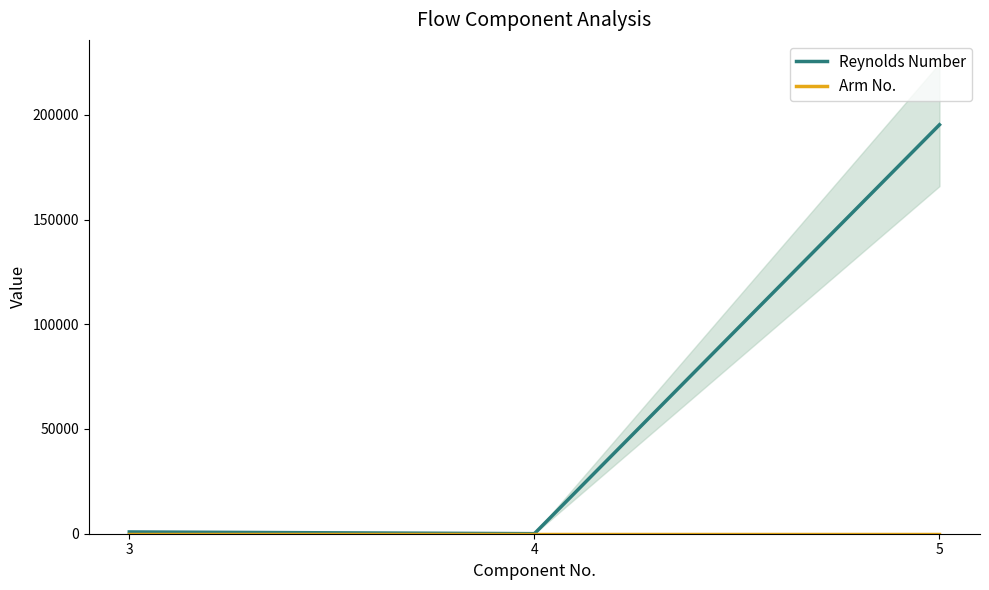

Does the chart have visible grid lines?

No